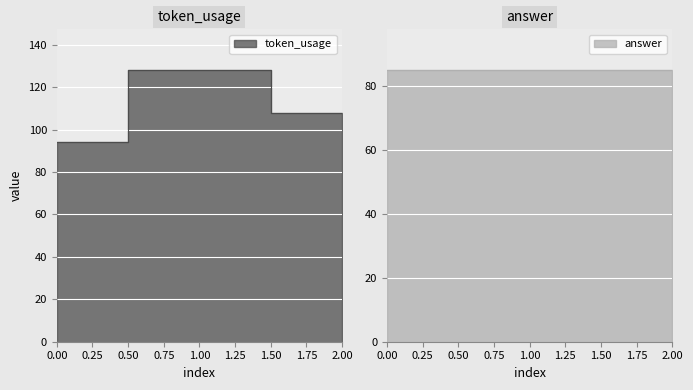

Which has a higher value, 2 or 1?

1